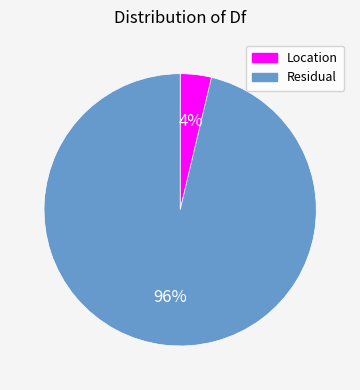

To the nearest percent, what is the combined percentage of Residual and Location?

100%